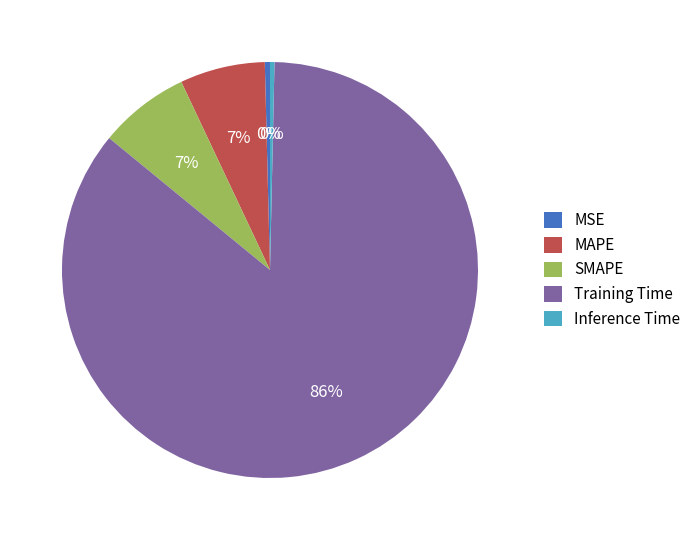

Which category has the biggest portion of the pie?

Training Time